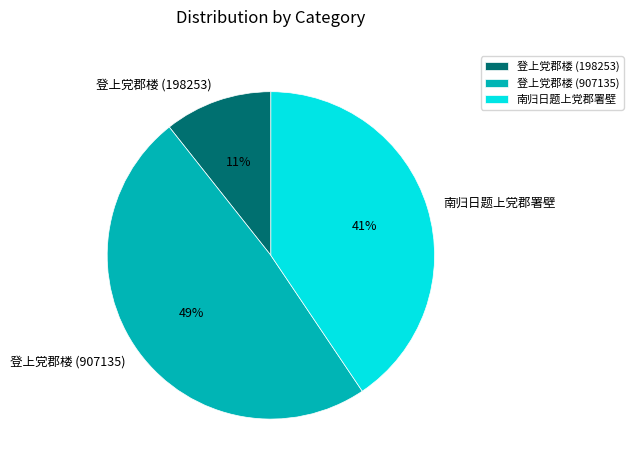

To the nearest percent, what portion does 登上党郡楼 (907135) represent?

49%